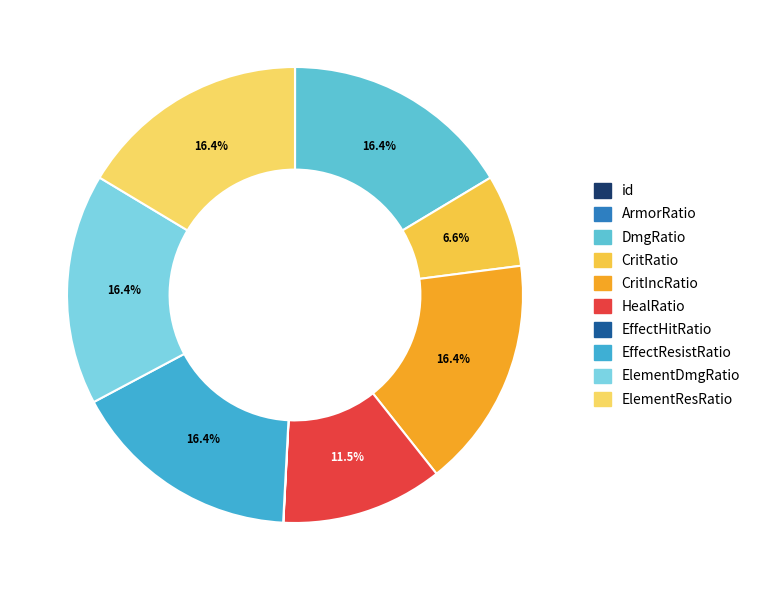

Which has a higher value, id or ElementDmgRatio?

ElementDmgRatio